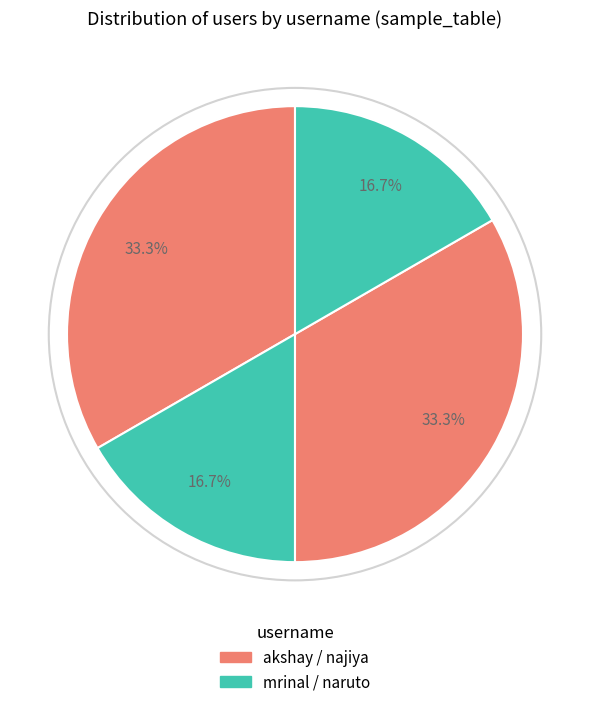

How many segments does this pie chart have?

4